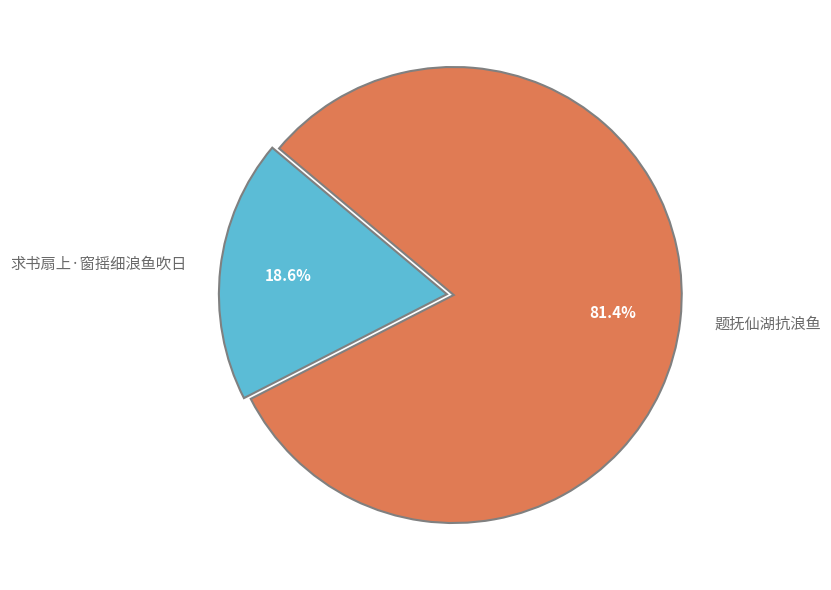

To the nearest percent, what is the average slice percentage?

50%